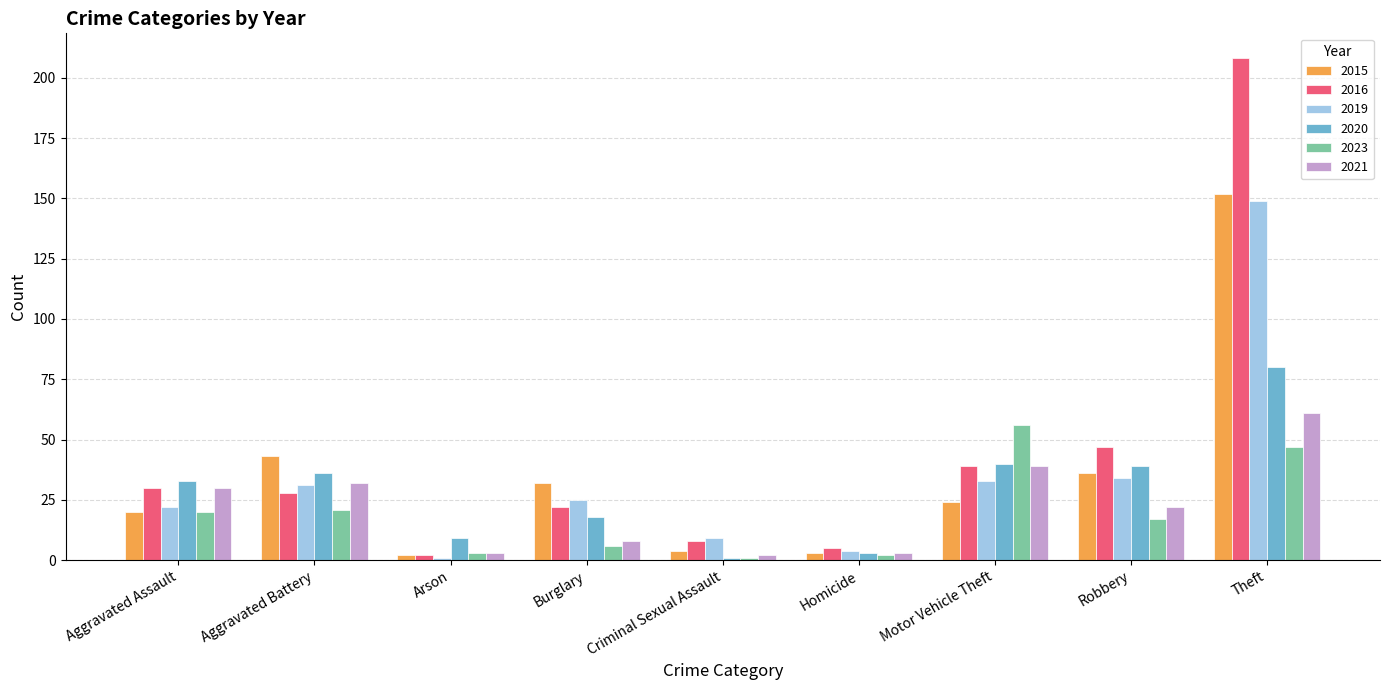

What is the value of the 2020 bar at the 6th from the left?

3